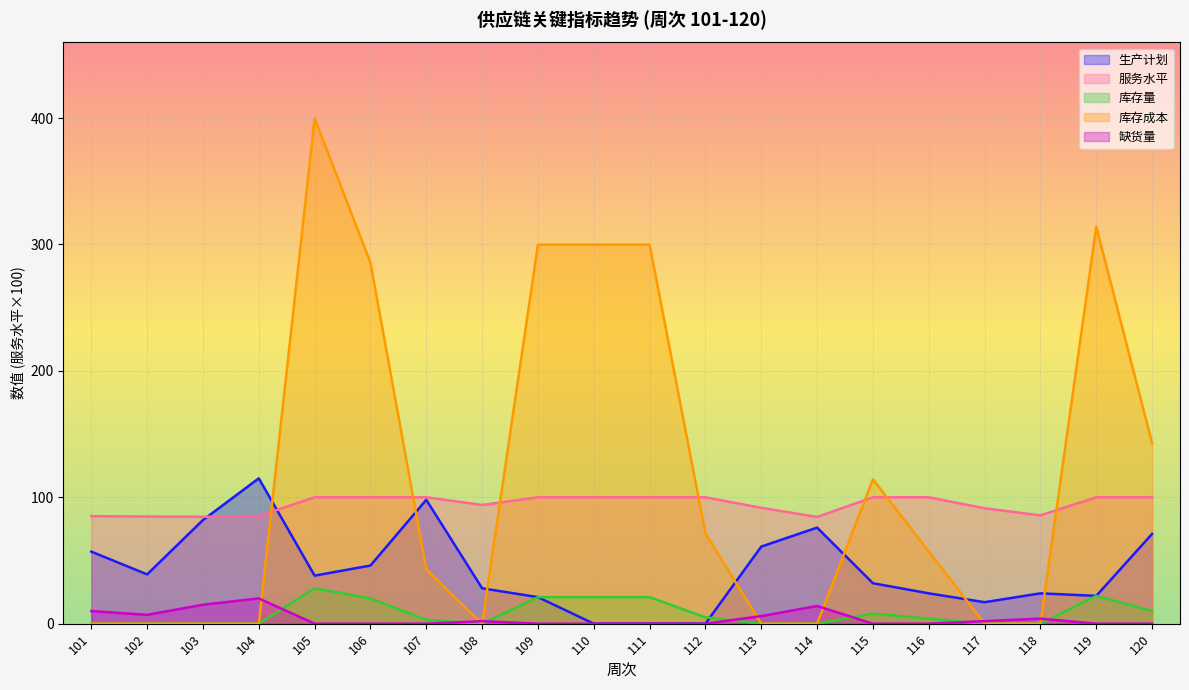

True or false: 库存成本 has more than 1 points higher than both neighbors.

True